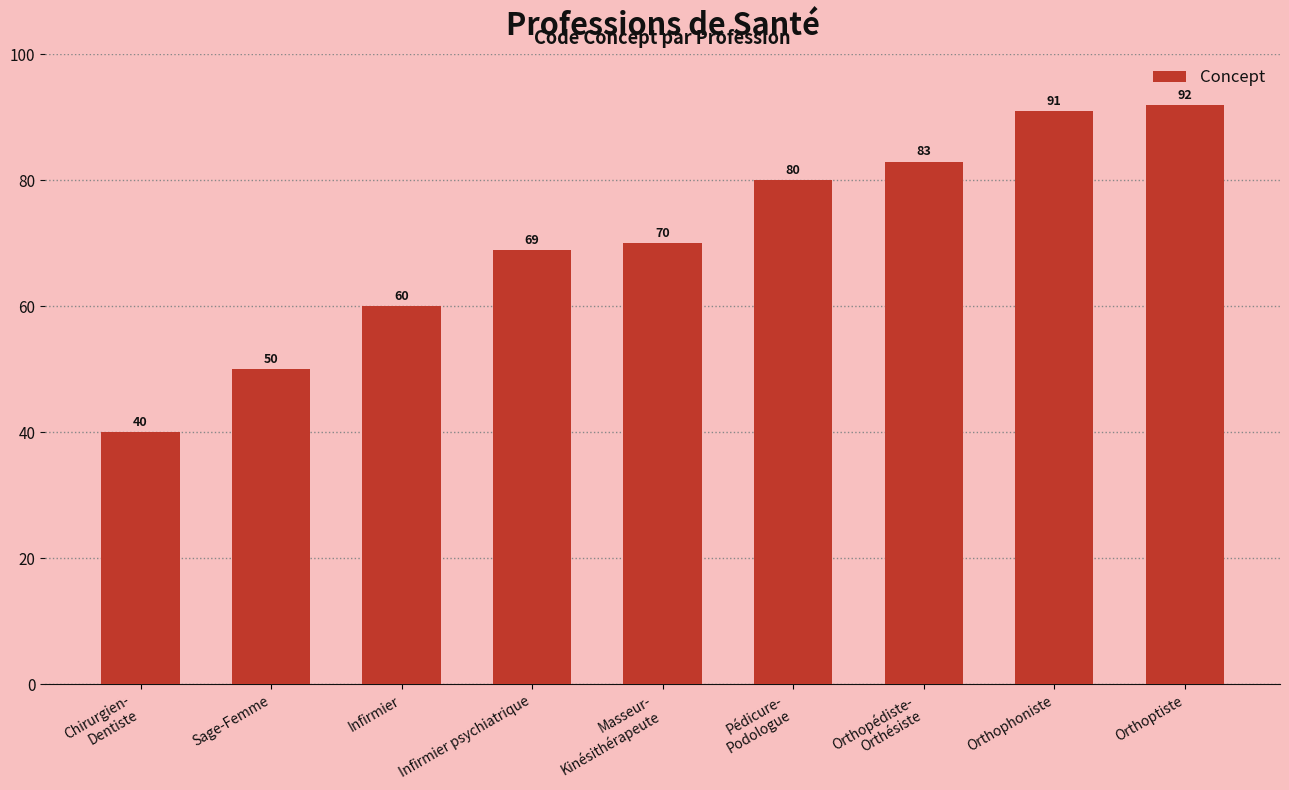

What is the difference between the maximum and minimum values?

52